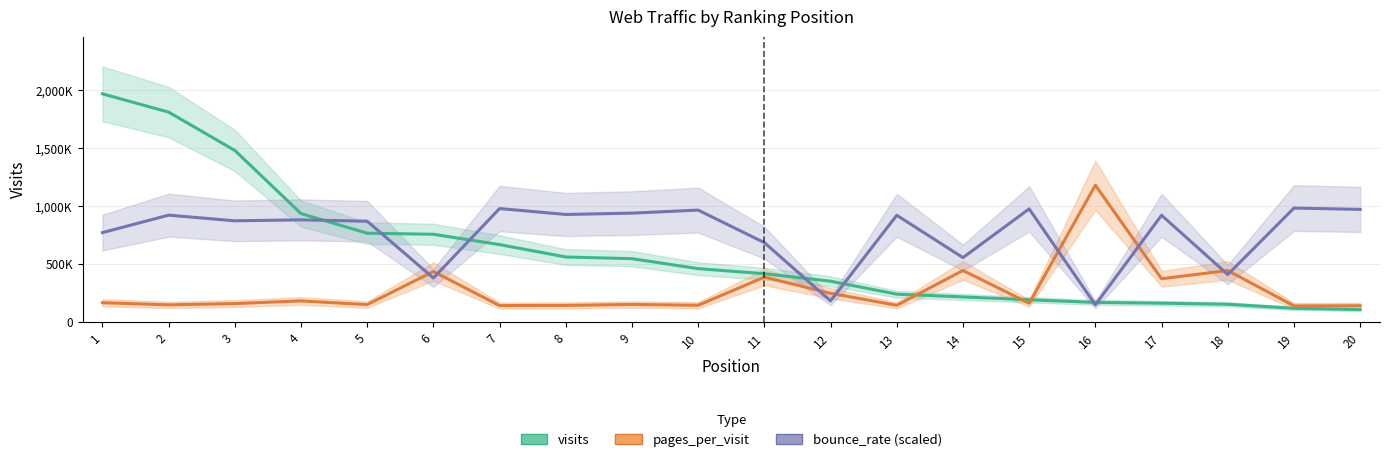

True or false: visits has a value of 155426.0 at 18.

True